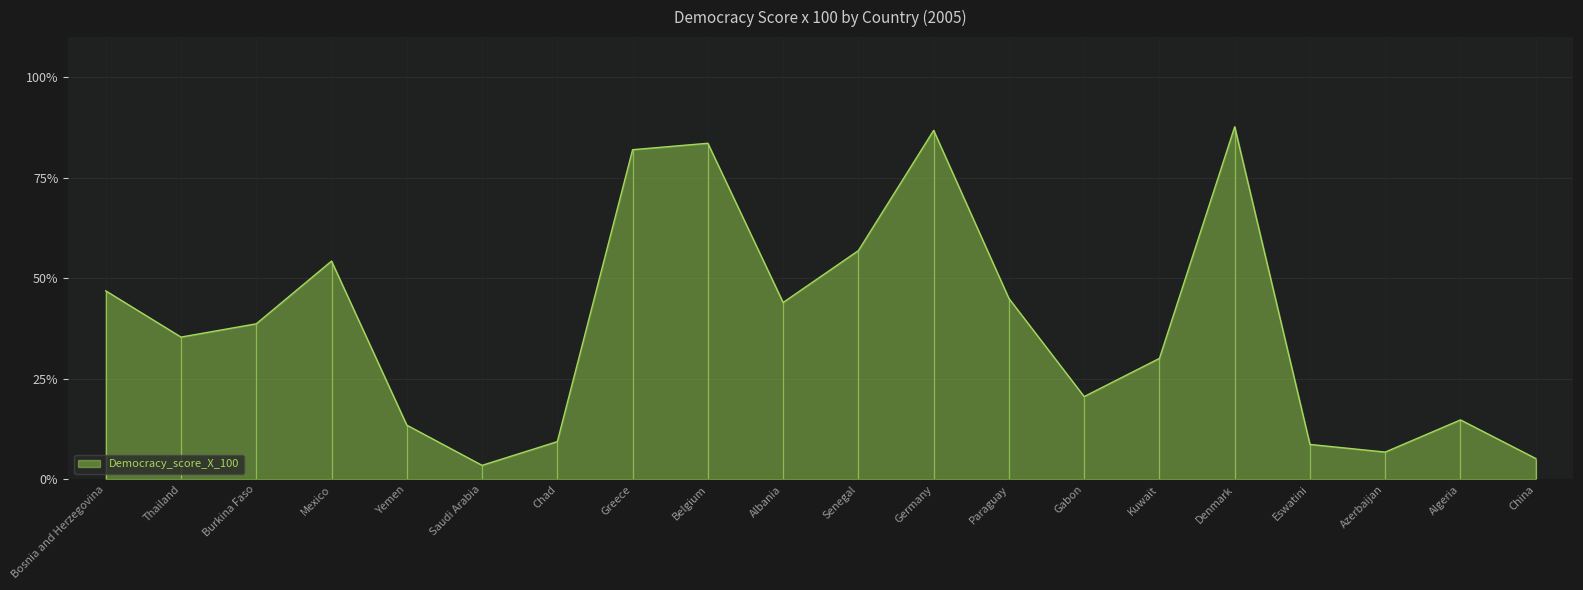

Where is the first local minimum?

Thailand